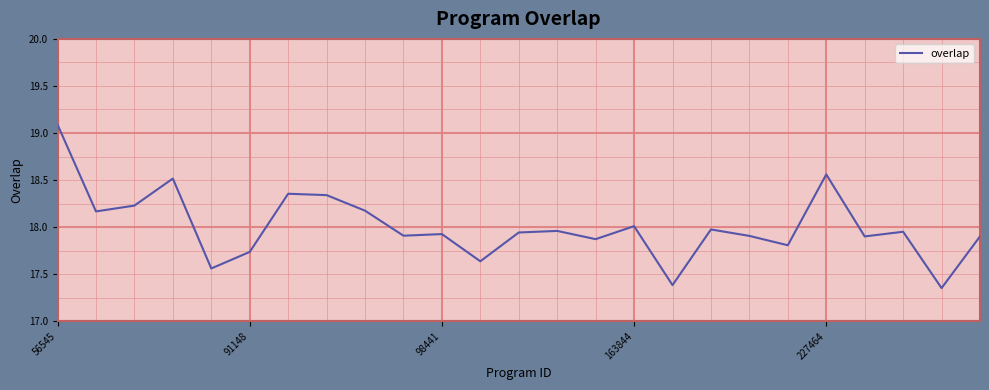

Which category has the highest value across all series?

56545